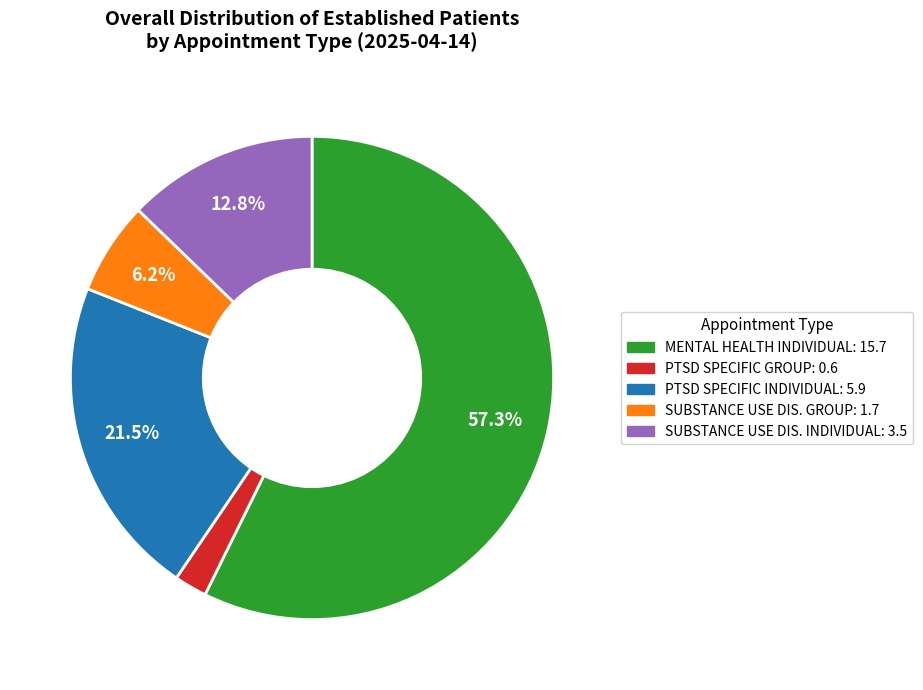

Is there a majority slice in this chart?

Yes